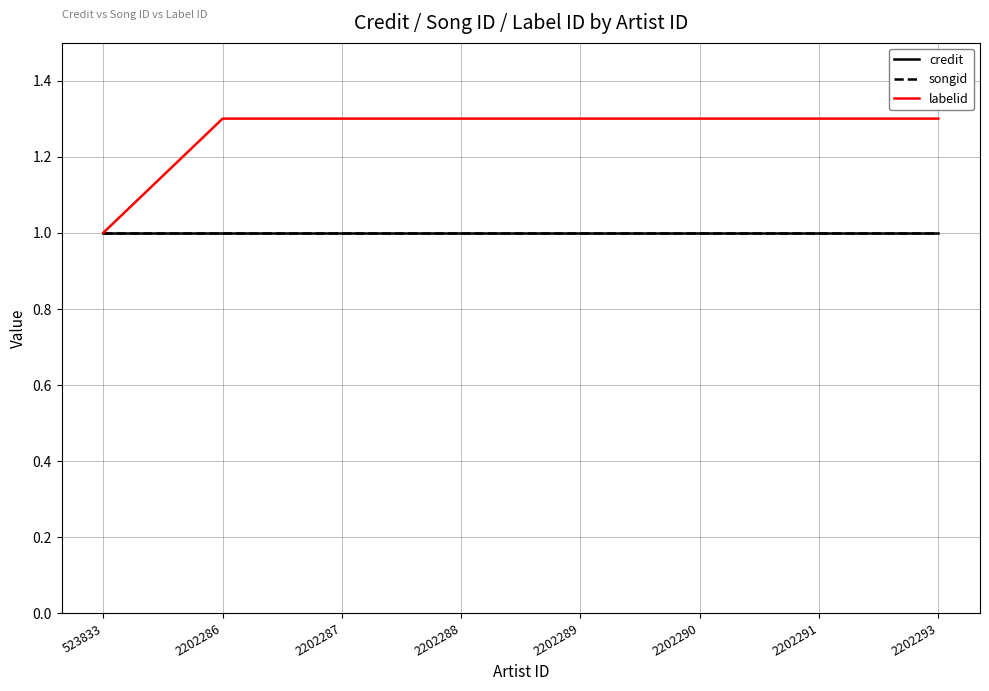

Reading left to right, what are all the values shown in this chart?

credit: 523833=1.0	2202286=1.0	2202287=1.0	2202288=1.0	2202289=1.0	2202290=1.0	2202291=1.0	2202293=1.0
songid: 523833=1.0	2202286=1.0	2202287=1.0	2202288=1.0	2202289=1.0	2202290=1.0	2202291=1.0	2202293=1.0
labelid: 523833=1.0	2202286=1.3	2202287=1.3	2202288=1.3	2202289=1.3	2202290=1.3	2202291=1.3	2202293=1.3